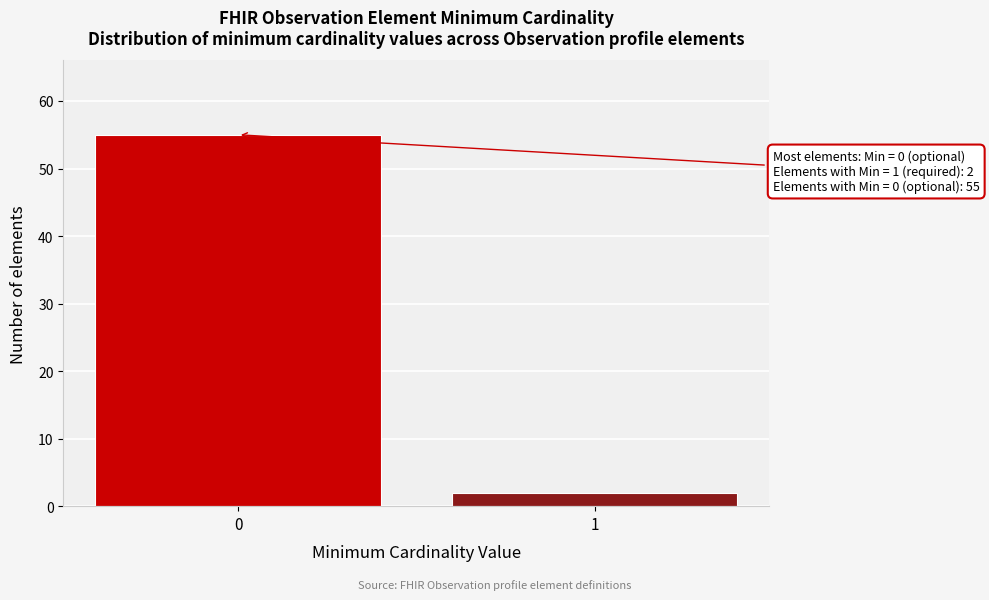

Reading left to right, transcribe all the data shown in this chart.

55	2